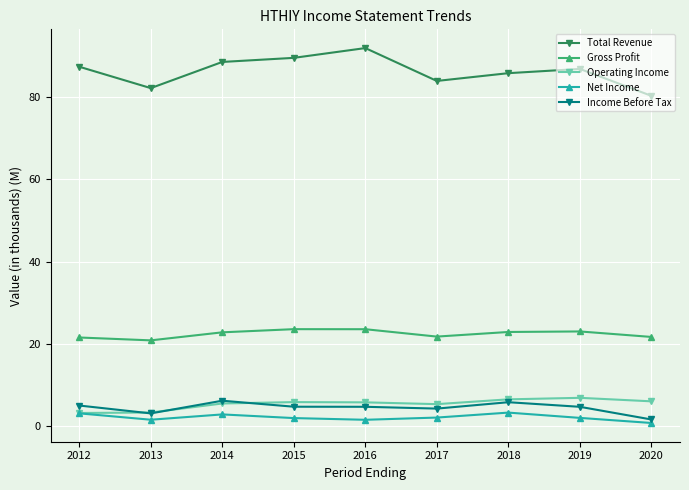

Read the Net Income value at 2017.

2.1